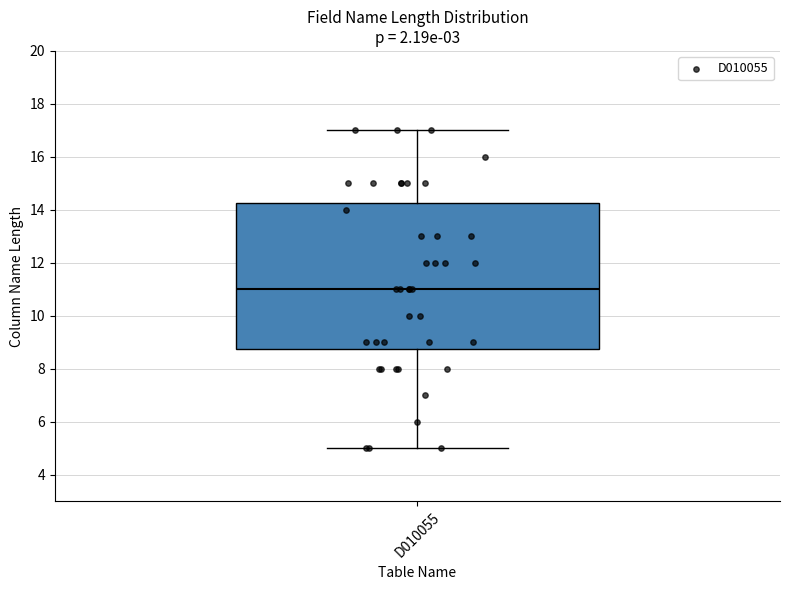

Read this box plot against the y-axis: the position of the median line, the range covered by the box, and the ends of both whiskers. The values are not printed on the chart, so give them approximately, as read against the axis.

median 11.0, box 8.8 to 14.2, whiskers 5.0 to 17.0